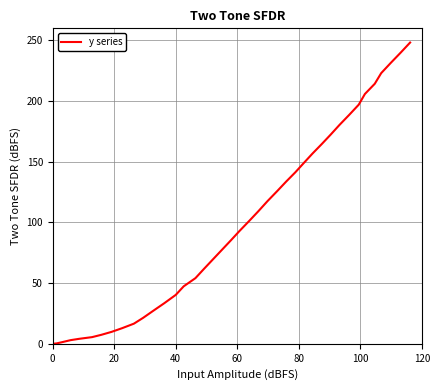

What is the maximum value shown in the chart?

248.3